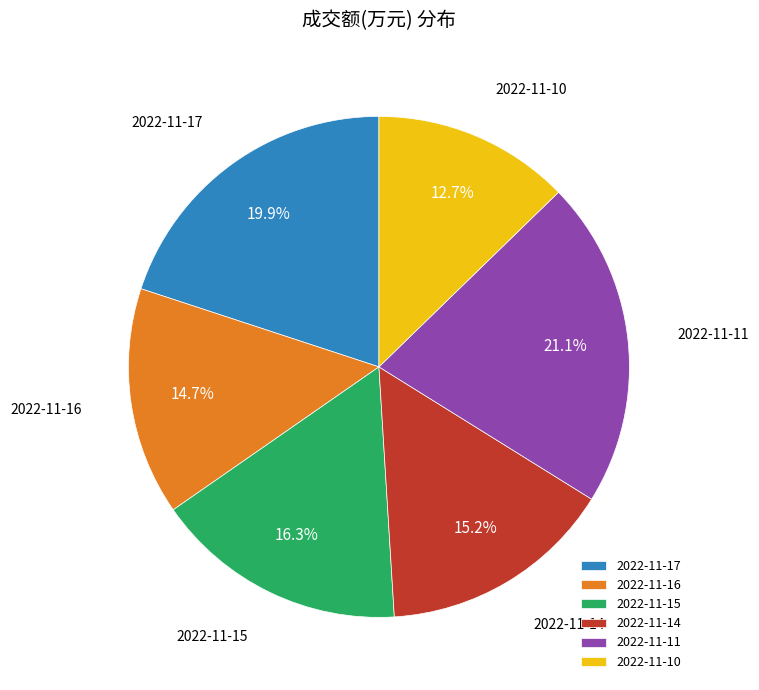

How many slices are in this pie chart?

6